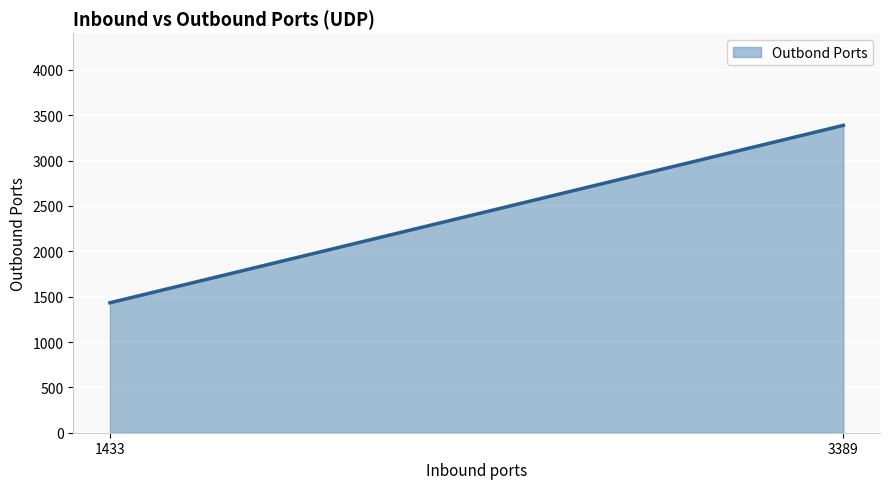

Reading left to right, extract all data points from this chart.

1433=1433	3389=3389